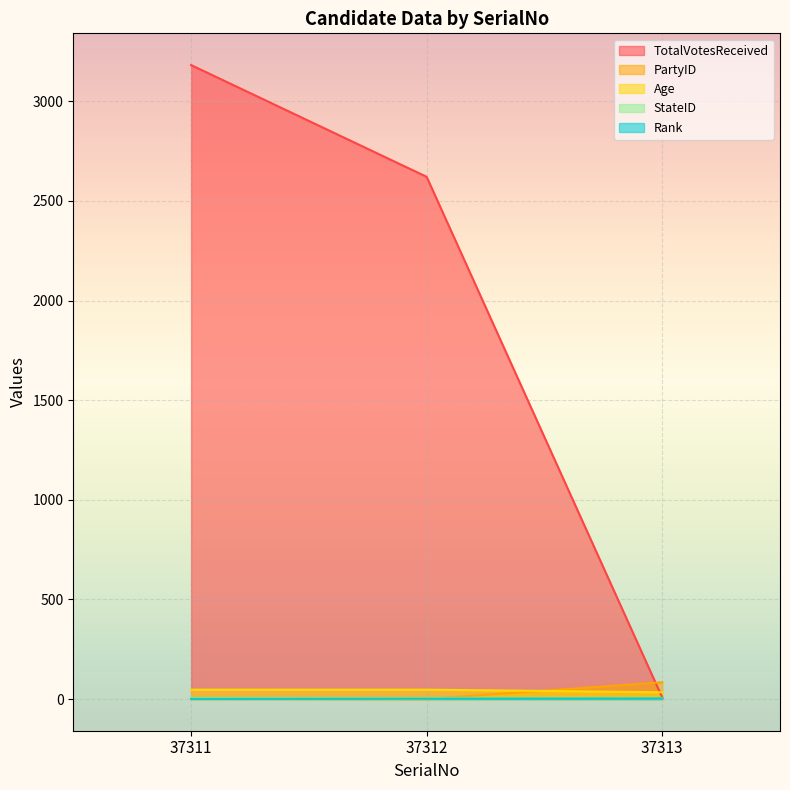

What is the approximate value of Rank at 37312?

2